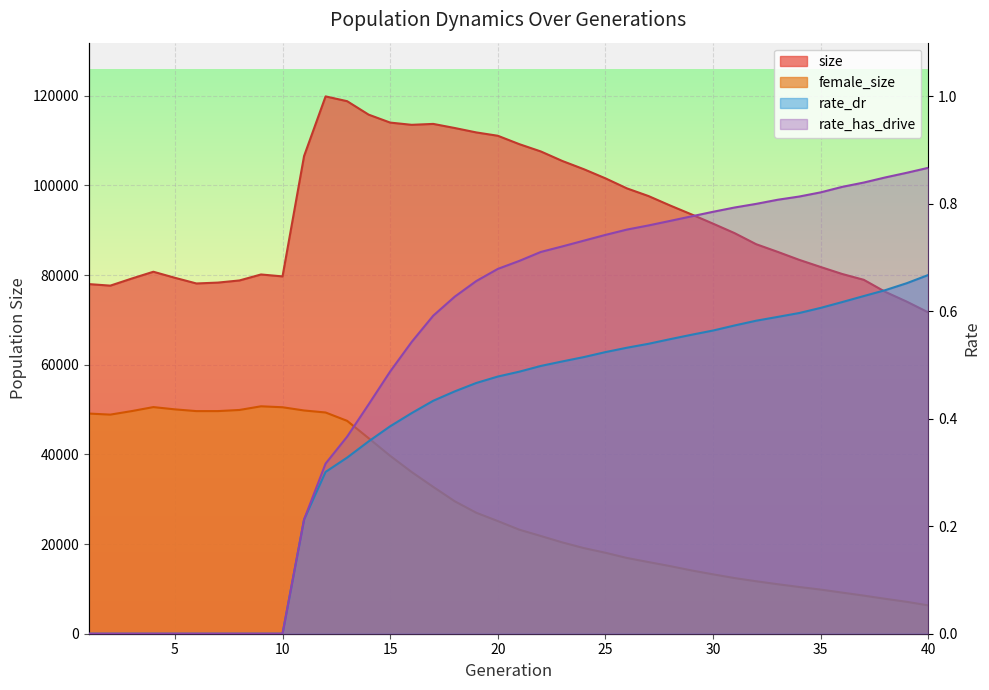

At how many categories does at least one series exceed 82990?

24